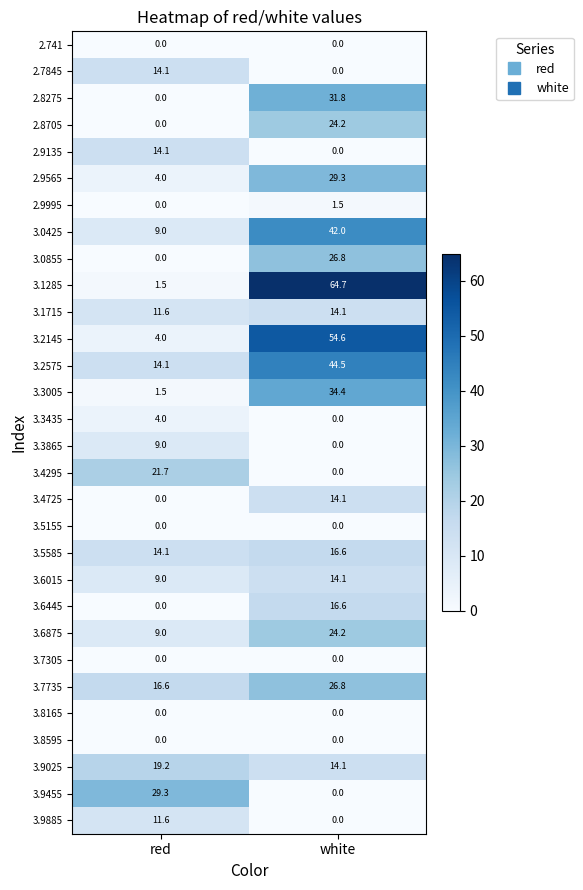

Rank the categories by 3.9885 value from highest to lowest.

red, white